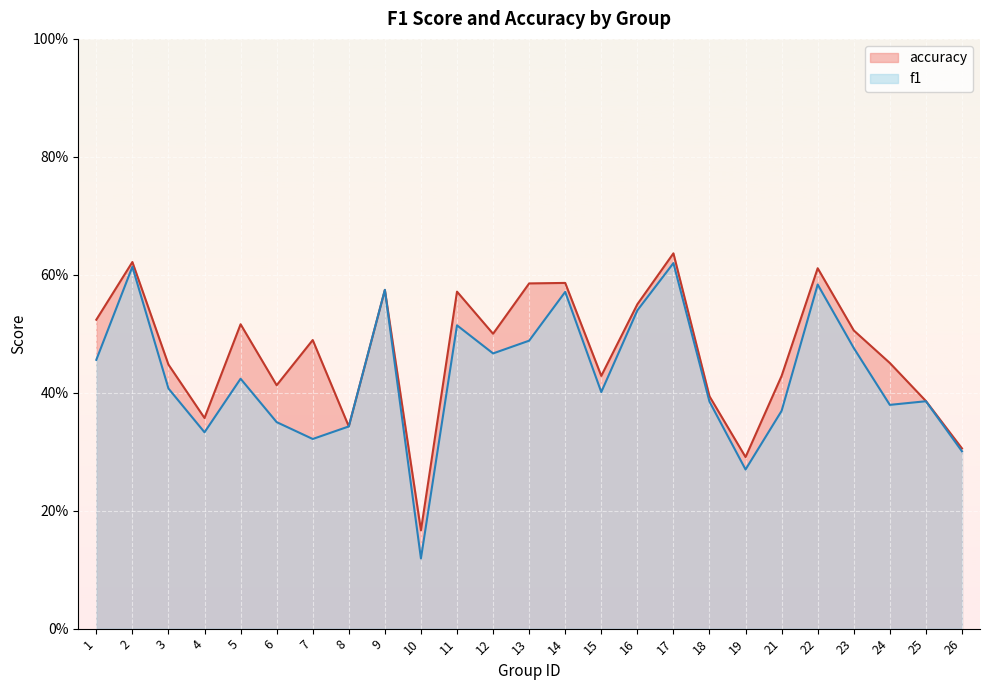

How many lines are shown in the chart?

2